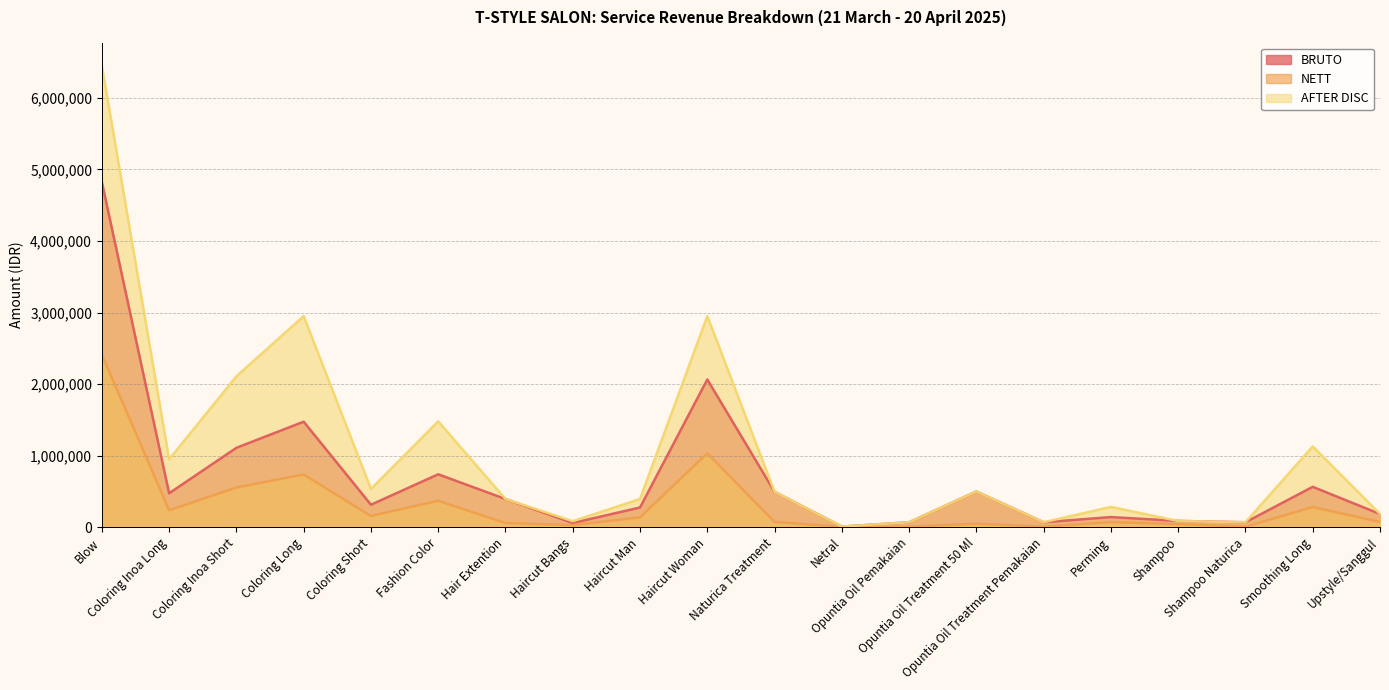

True or false: AFTER DISC has a value of 395200 at Haircut Man.

True